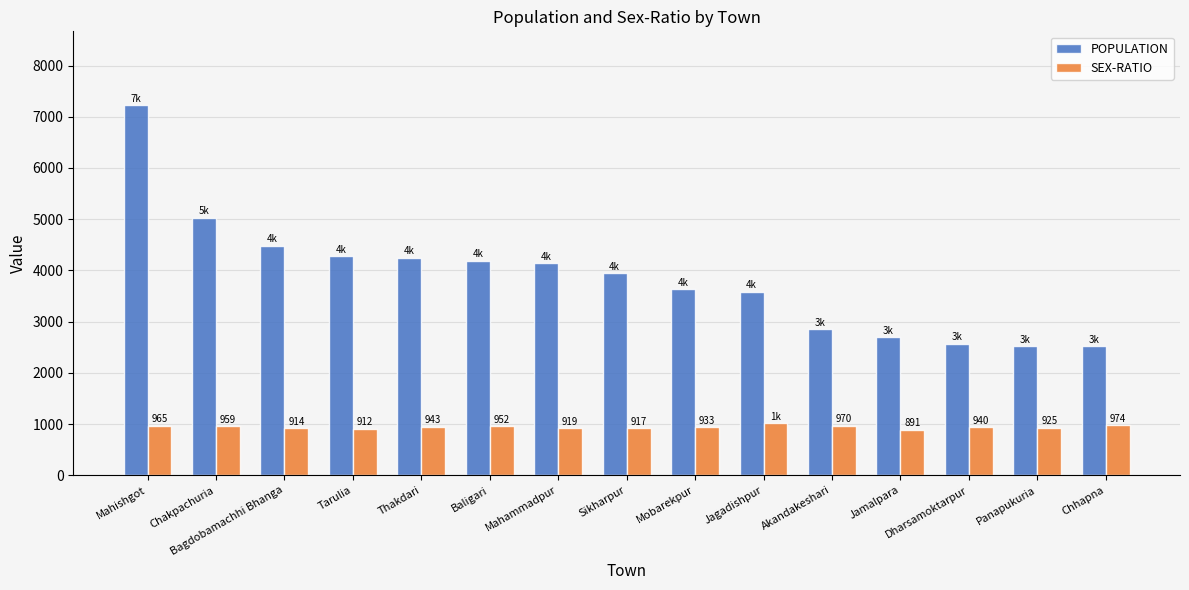

What is the label of the 1st bar from the left?

Mahishgot